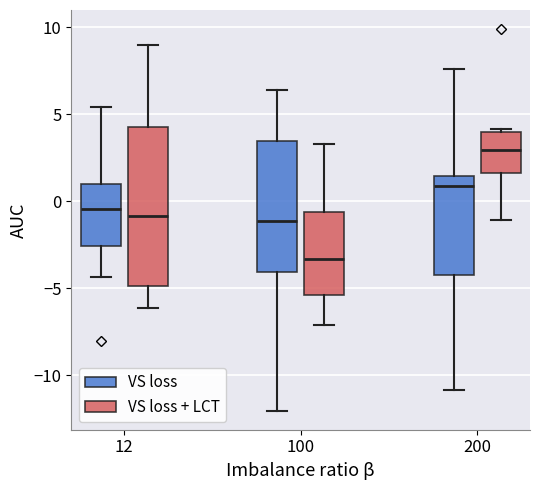

Which box's median line is the lowest?

100 (VS loss + LCT)